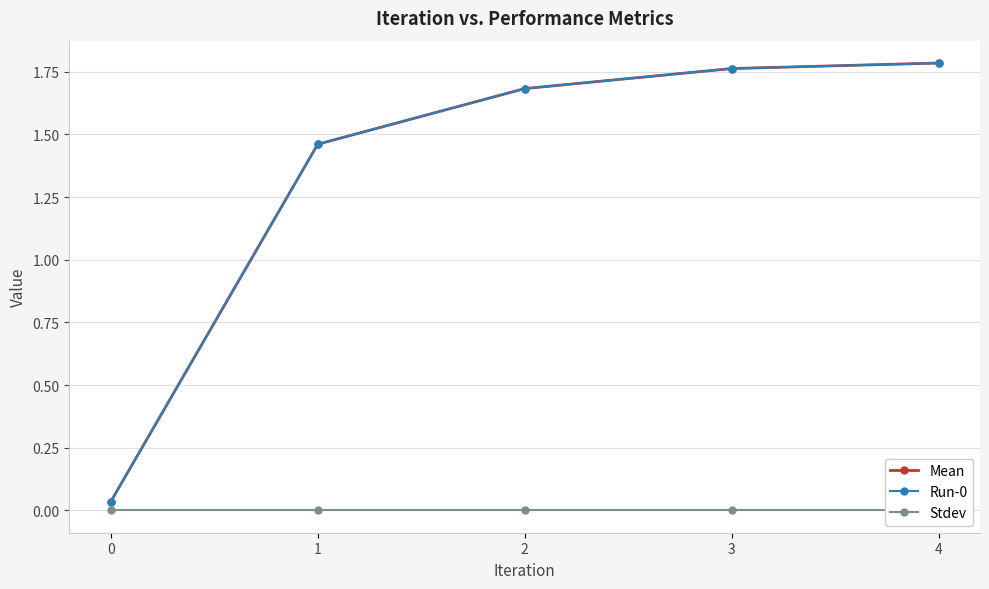

Count the number of categories in the chart.

5